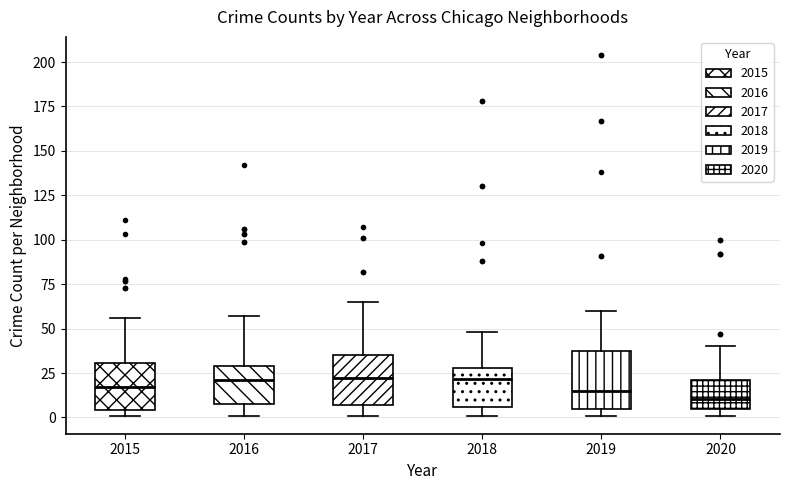

Where is the upper edge of the box at x = 2018 on the y-axis? The values are not printed on the chart, so give them approximately, as read against the axis.

30